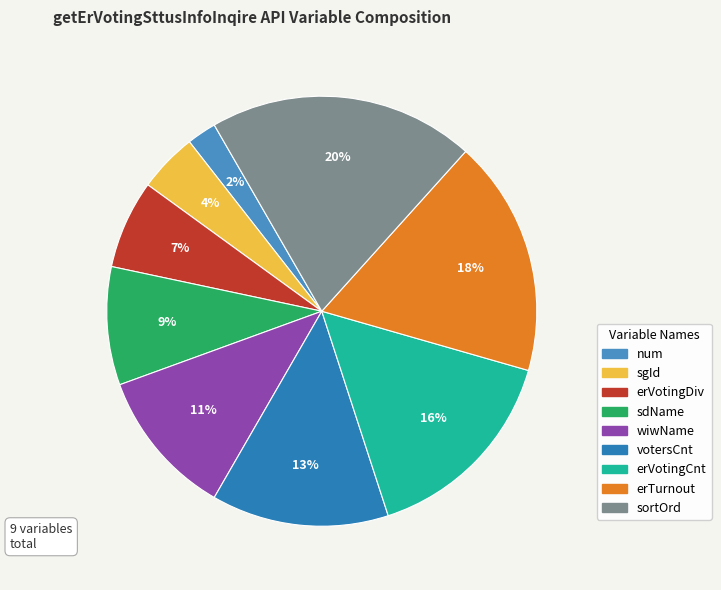

Count the number of slices in the pie.

9